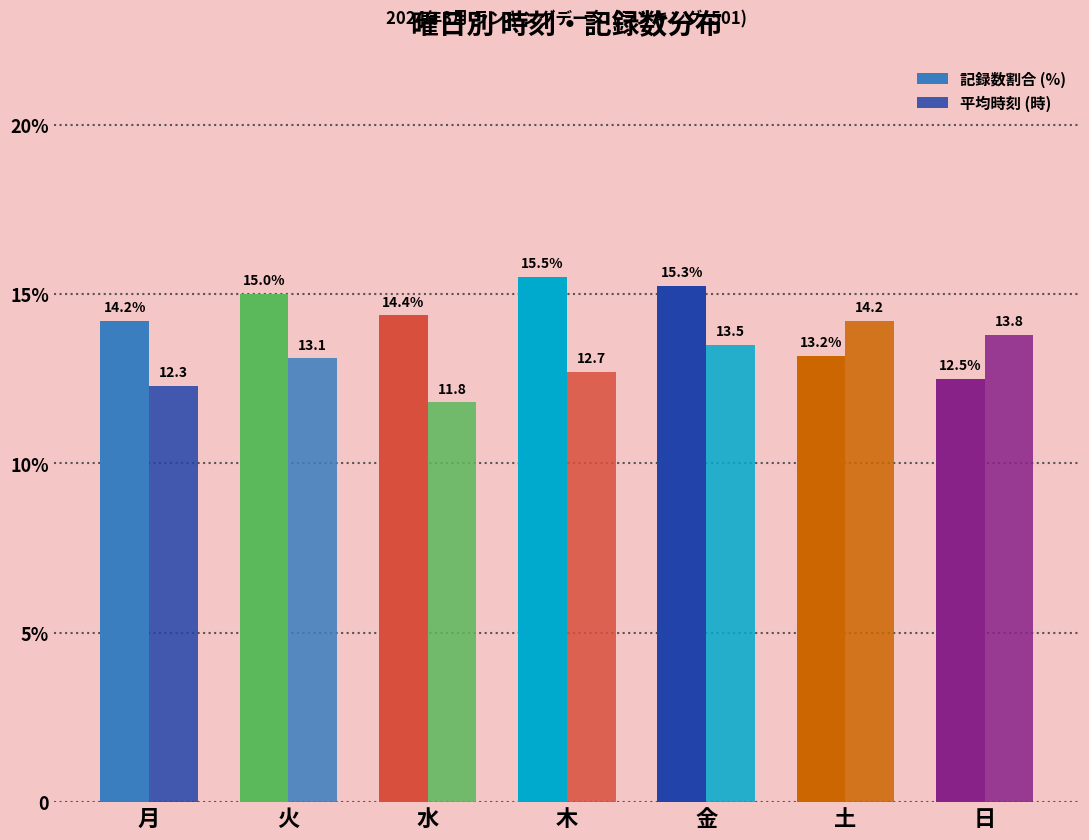

What is the sum of all 記録数割合 (%) values?

100.0